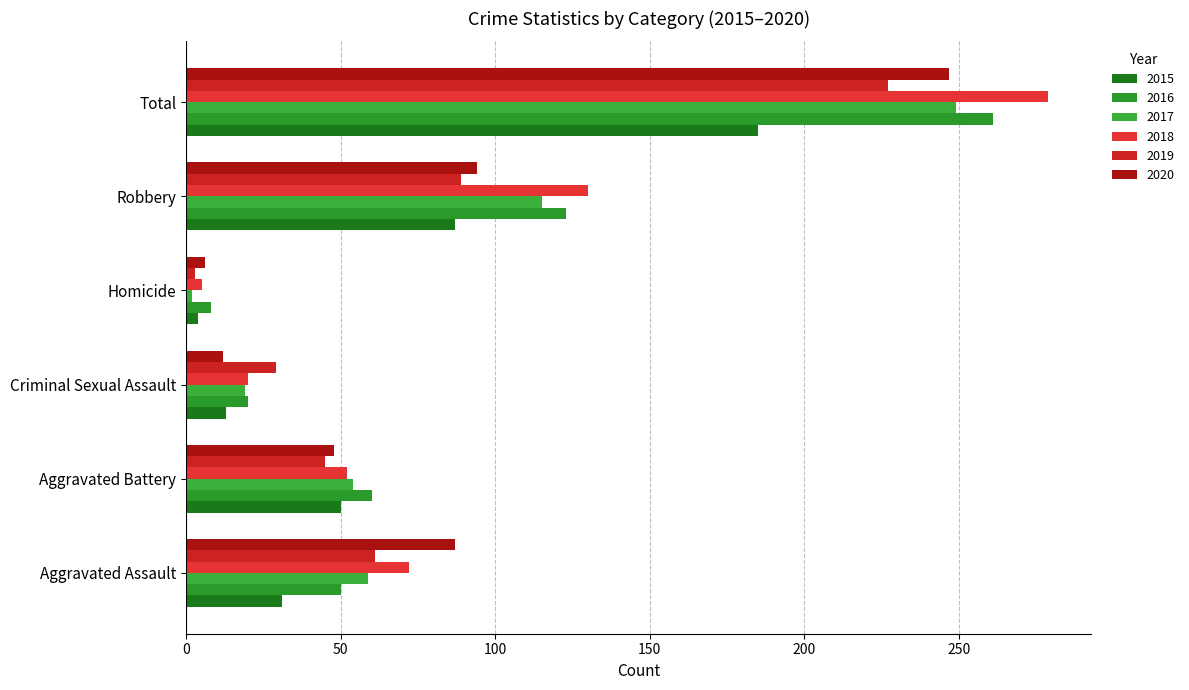

How many distinct data groups are displayed?

6